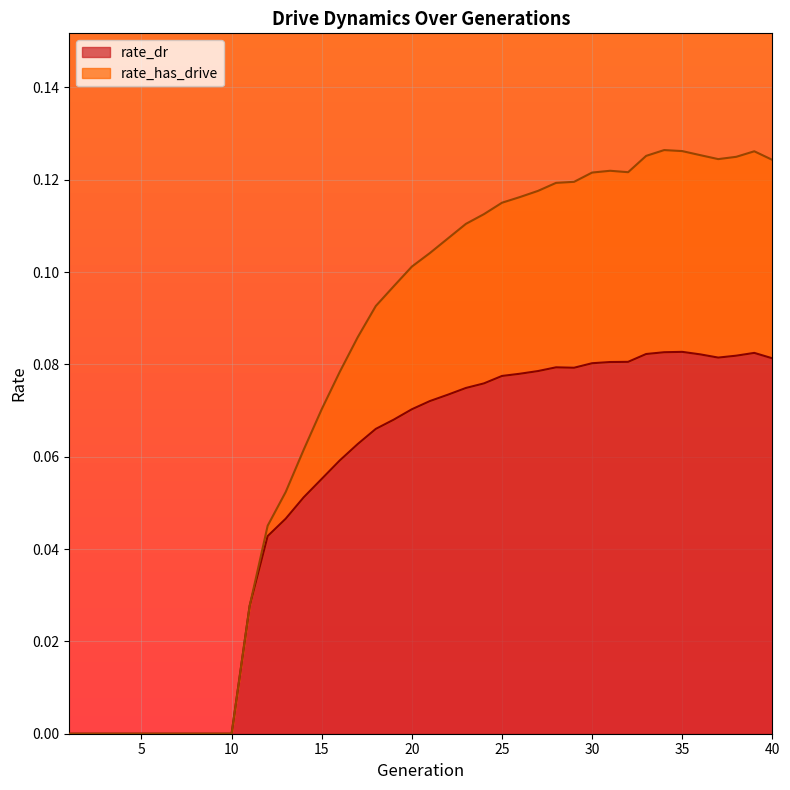

At how many categories does at least one series exceed 0?

30